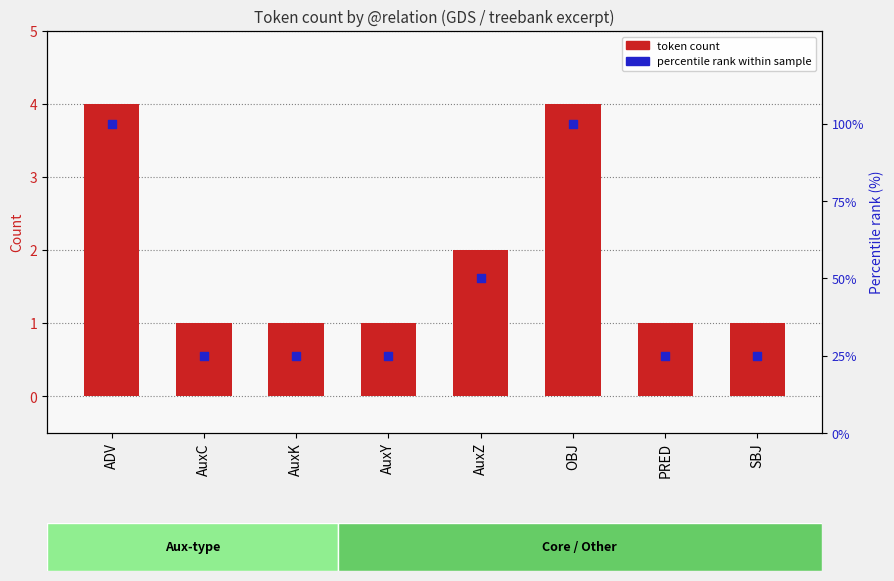

Which series has the widest spread of Y values?

percentile rank within sample